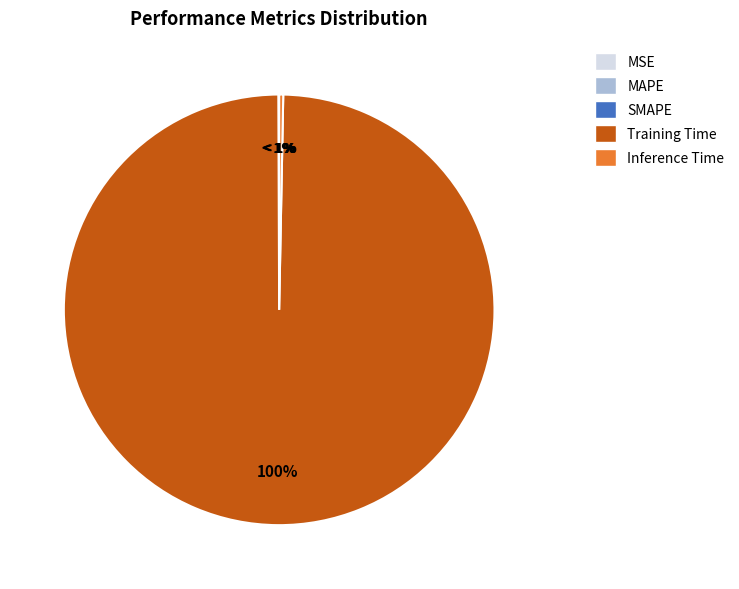

Rank the categories by value from highest to lowest.

Training Time, Inference Time, SMAPE, MAPE, MSE